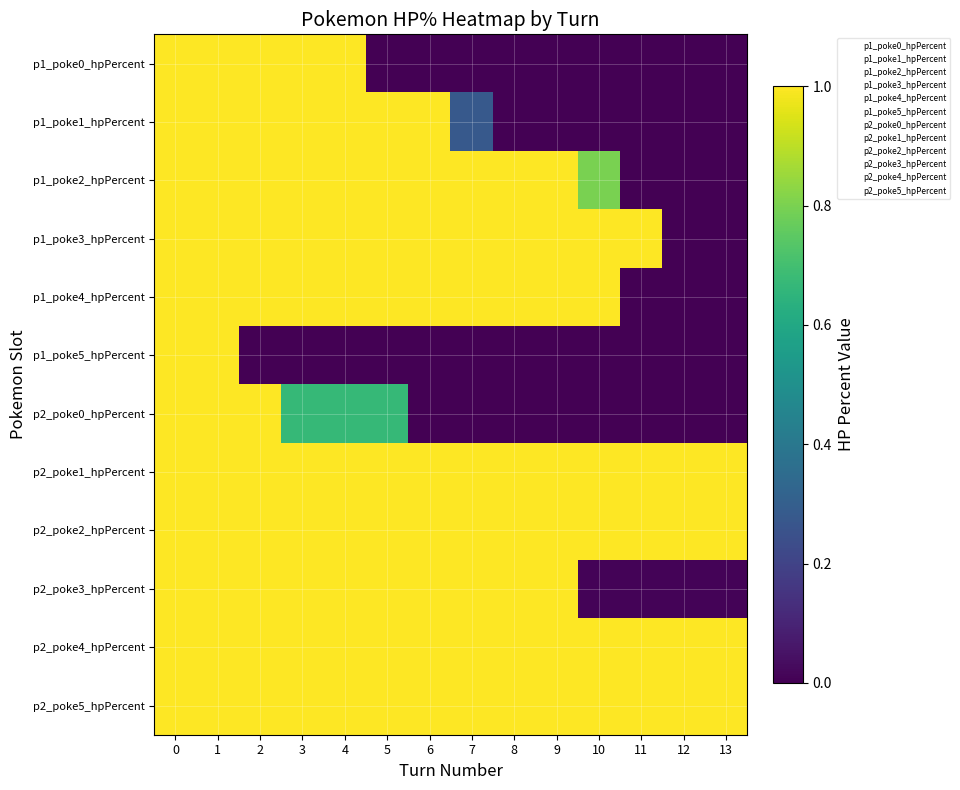

At how many categories does at least one series exceed 0?

14